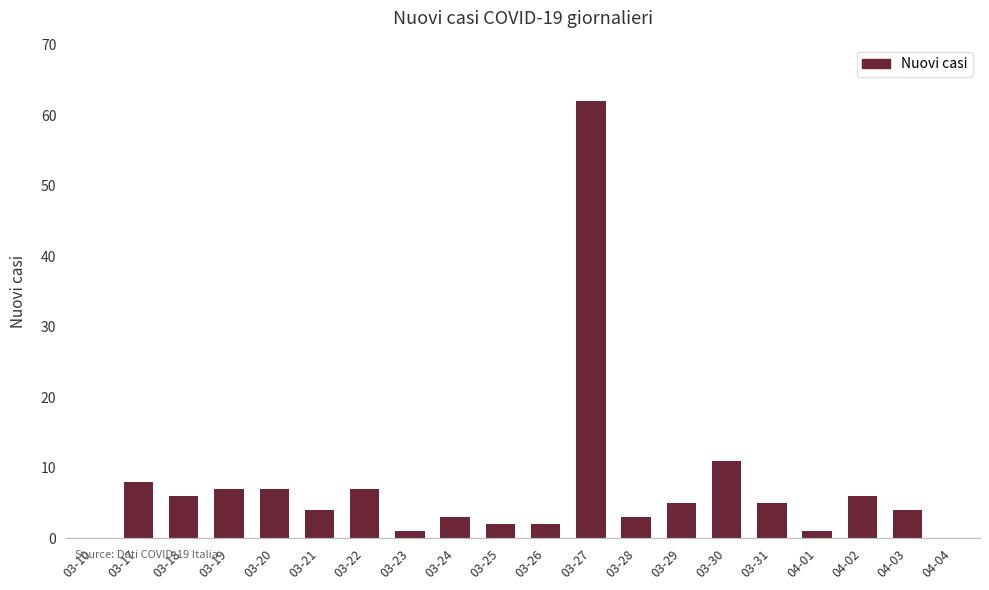

How many series are shown in this chart?

1